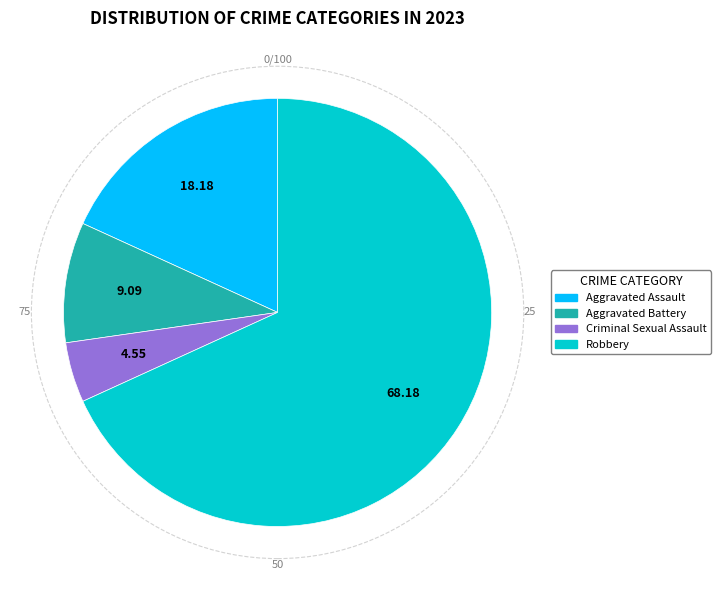

Do Criminal Sexual Assault and Aggravated Battery together represent more than half of the pie?

No